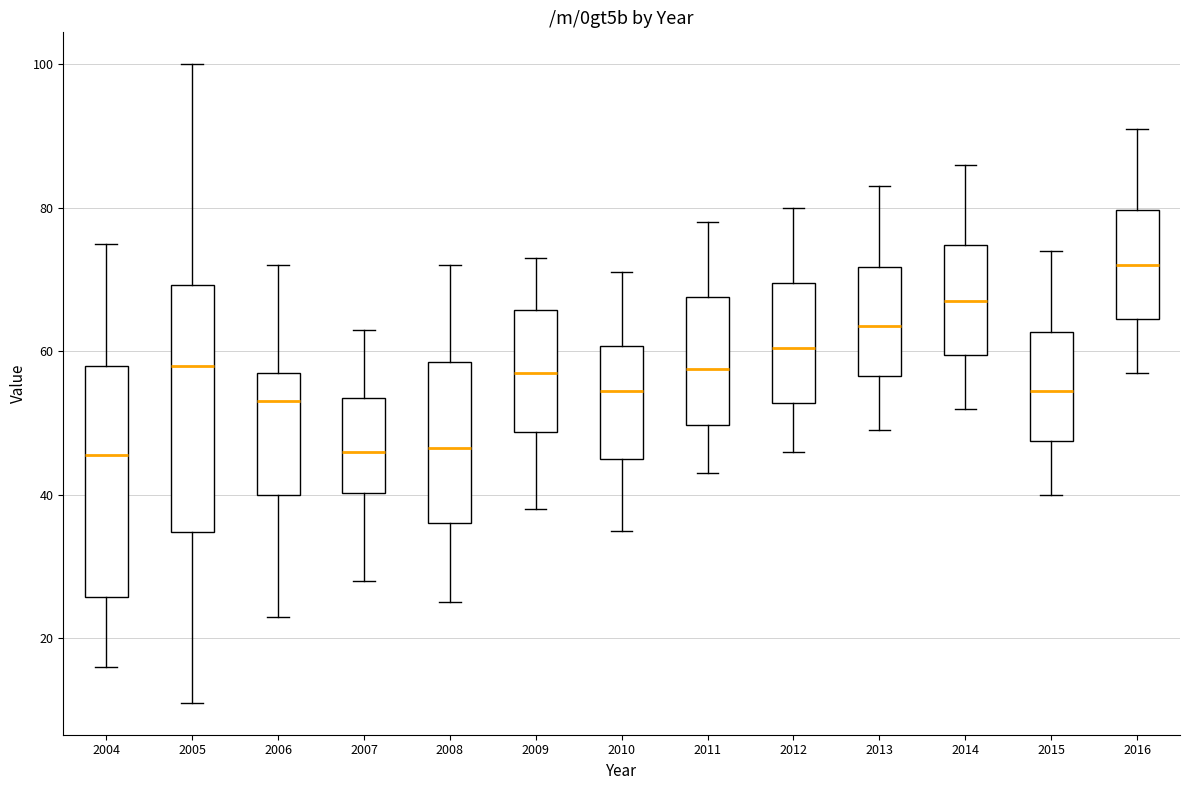

Reading left to right, transcribe this box plot: for each box, give where its median line is, the range the box spans, and where its two whiskers end, as read against the y-axis. The values are not printed on the chart, so give them approximately, as read against the axis.

2004: median 46, box 26 to 58, whiskers 16 to 76
2005: median 58, box 34 to 70, whiskers 12 to 100
2006: median 54, box 40 to 58, whiskers 24 to 72
2007: median 46, box 40 to 54, whiskers 28 to 64
2008: median 46, box 36 to 58, whiskers 26 to 72
2009: median 58, box 48 to 66, whiskers 38 to 74
2010: median 54, box 46 to 60, whiskers 36 to 72
2011: median 58, box 50 to 68, whiskers 44 to 78
2012: median 60, box 52 to 70, whiskers 46 to 80
2013: median 64, box 56 to 72, whiskers 50 to 84
2014: median 68, box 60 to 74, whiskers 52 to 86
2015: median 54, box 48 to 62, whiskers 40 to 74
2016: median 72, box 64 to 80, whiskers 58 to 92